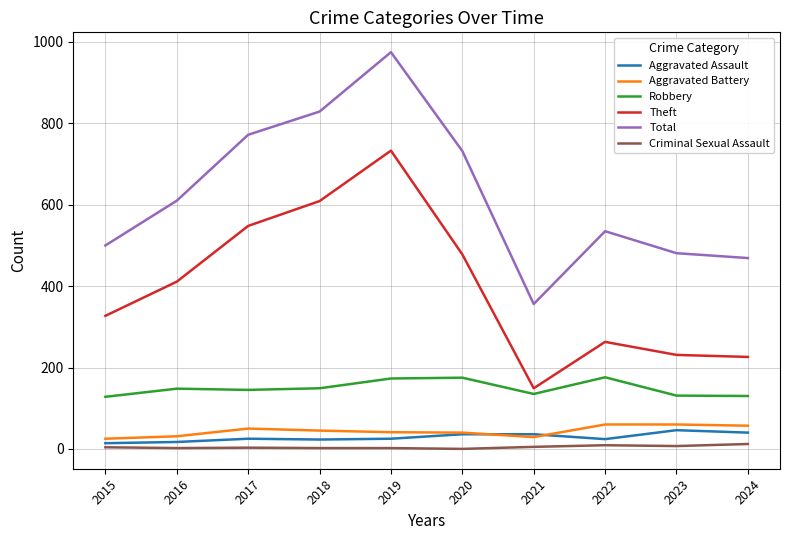

True or false: Robbery and Aggravated Battery cross at least once.

False